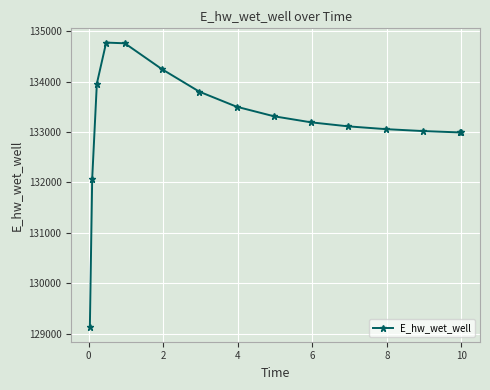

True or false: the data has more than 0 interior local peaks.

True